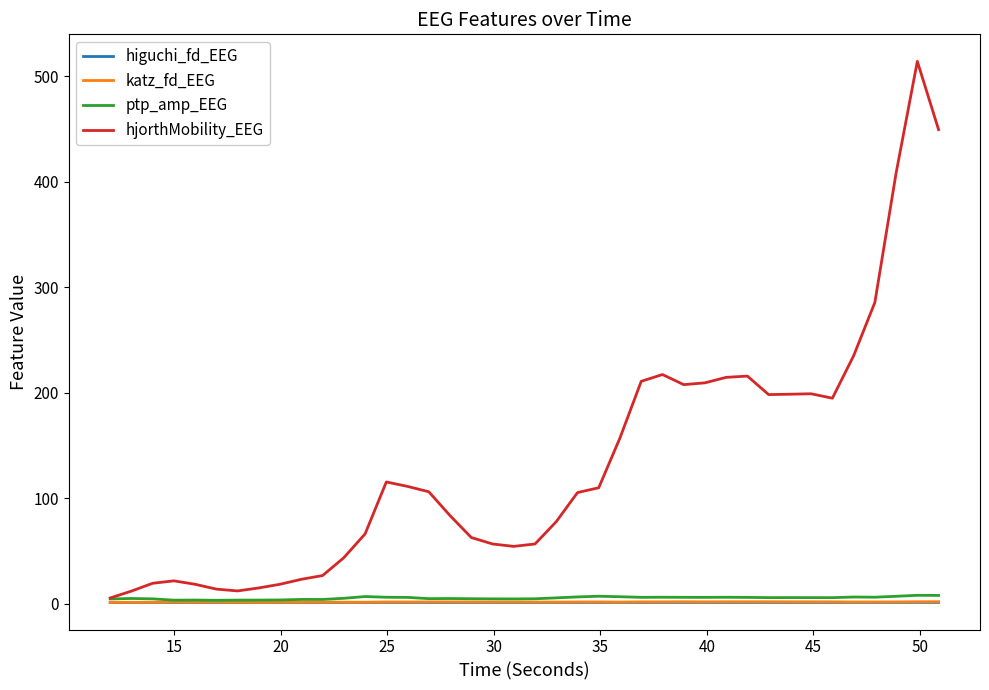

What is the maximum value shown in the chart?

514.1